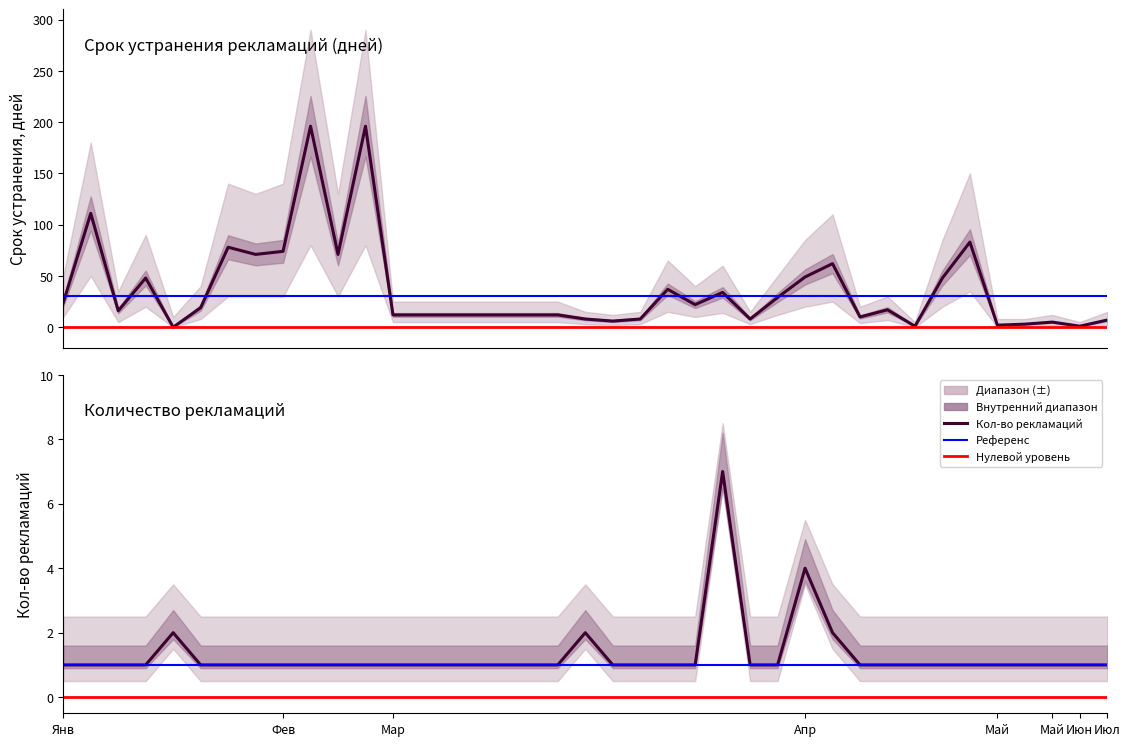

The Кол-во рекламаций series shows 2 at 18. True or false?

False